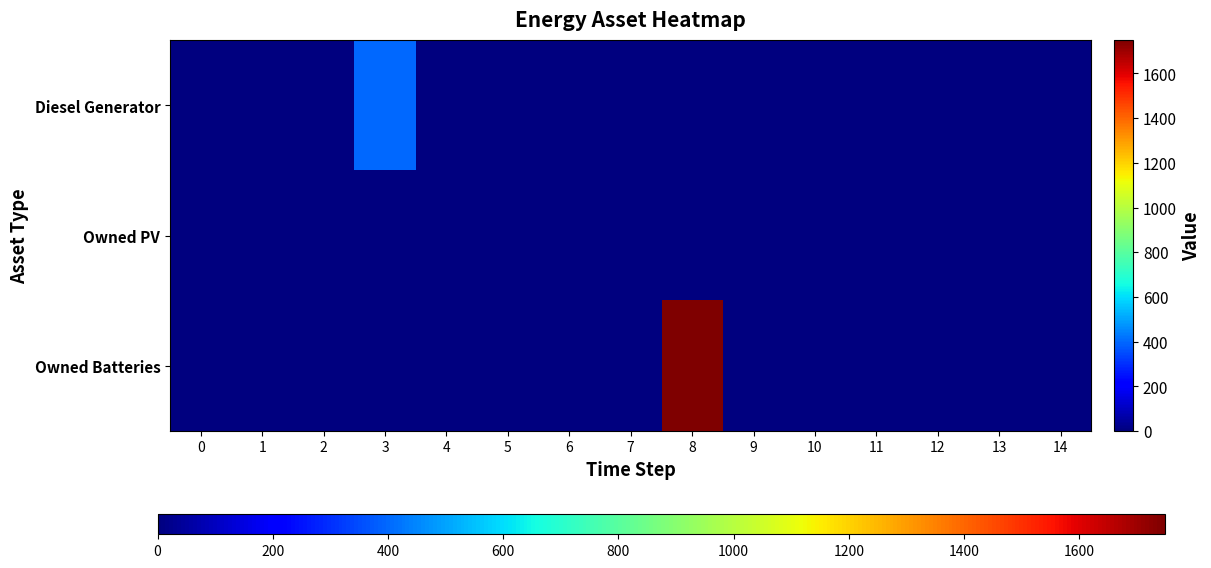

How many distinct data groups are displayed?

3